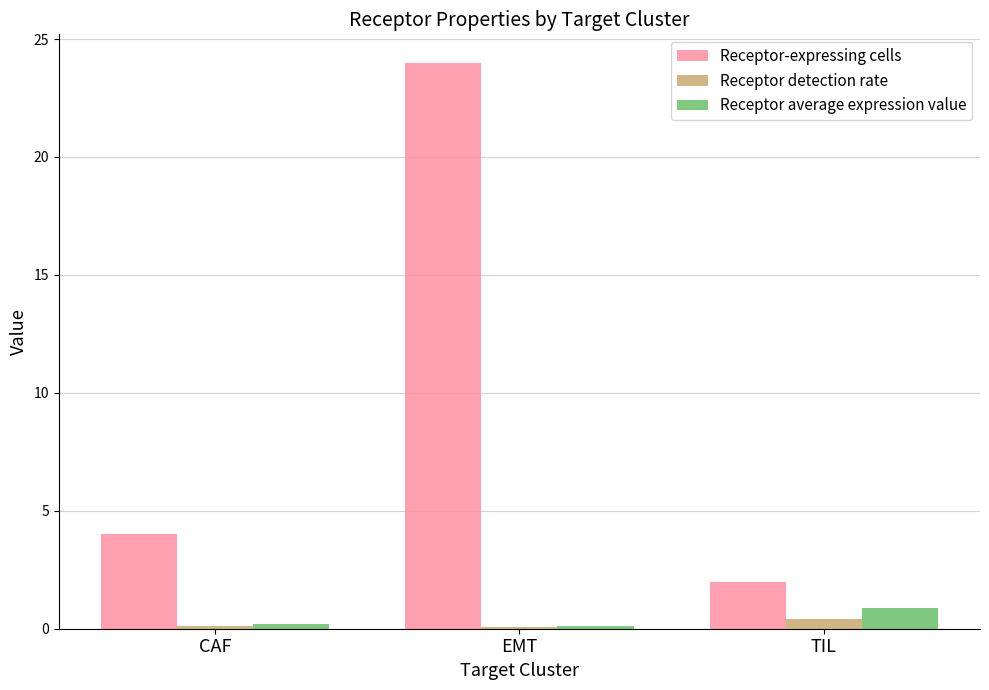

The value of Receptor-expressing cells at CAF is 5.2. True or false?

False